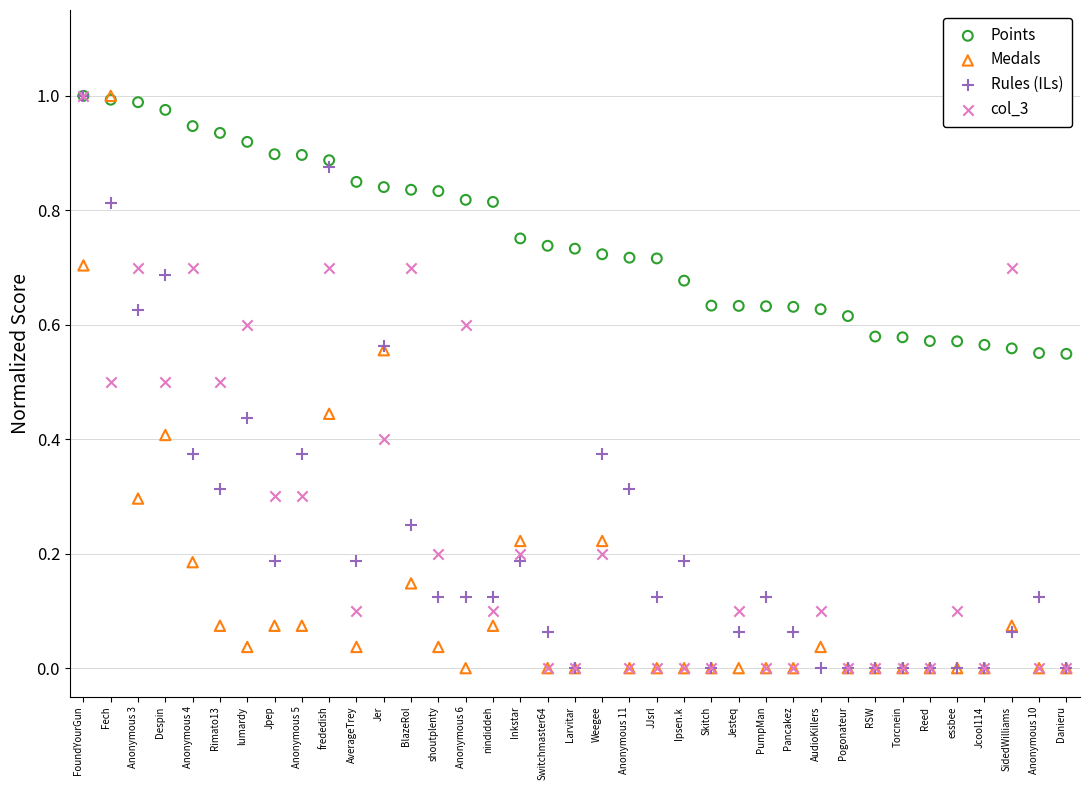

What are all the series names shown in the legend?

Points, Medals, Rules (ILs), col_3